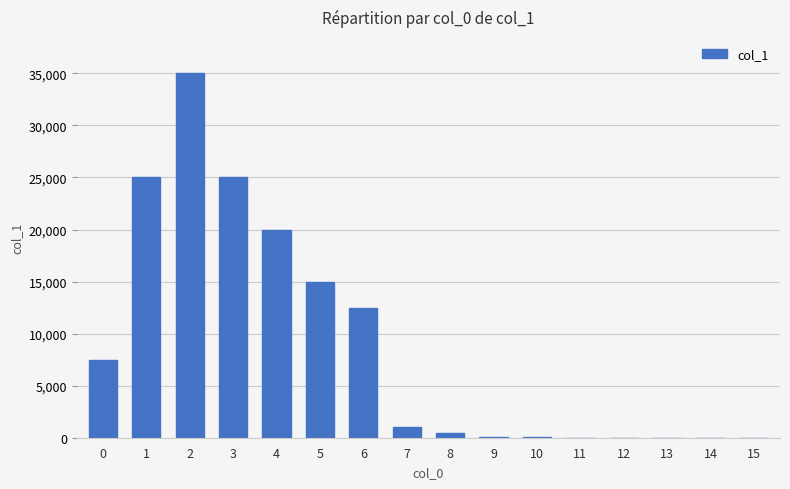

What is the maximum value shown in the chart?

35000